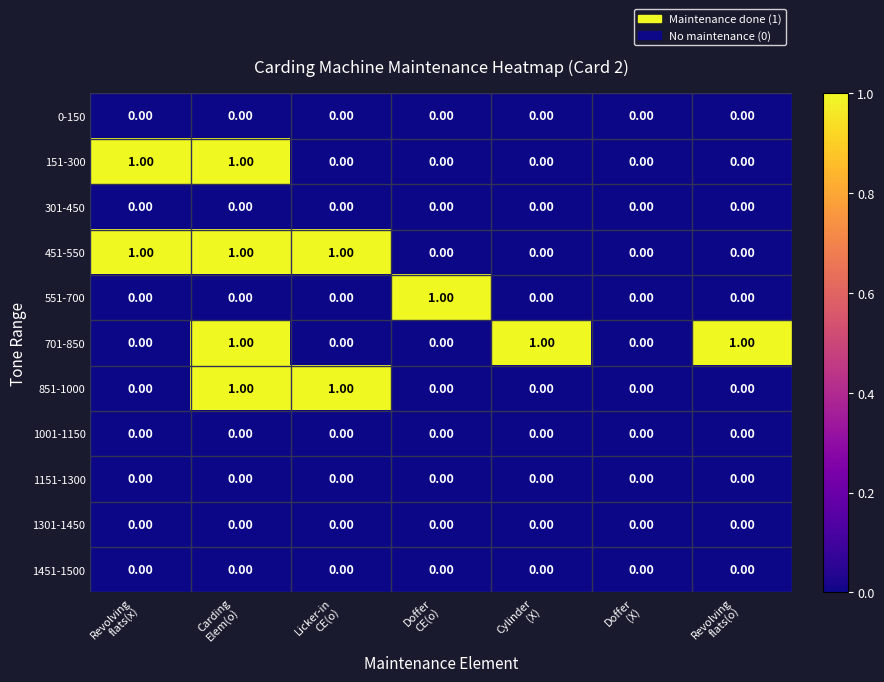

How many data points does each series have?

7